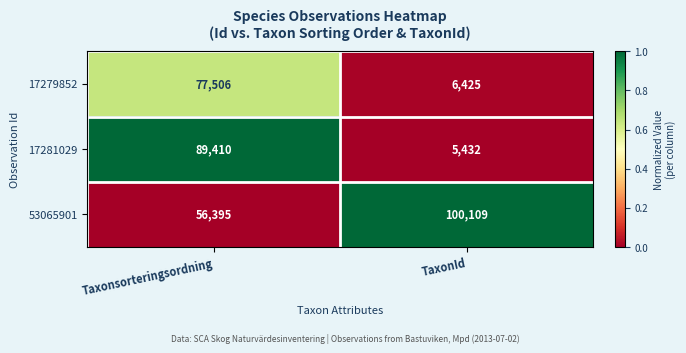

Rank the series at Taxonsorteringsordning from lowest to highest value.

53065901, 17279852, 17281029